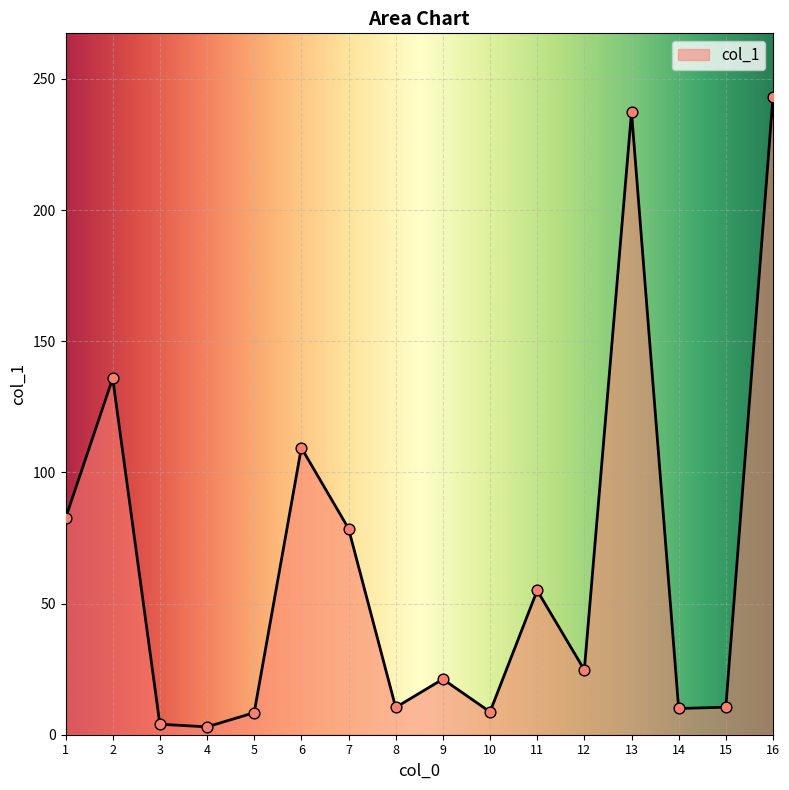

Which has a higher value, 7 or 14?

7